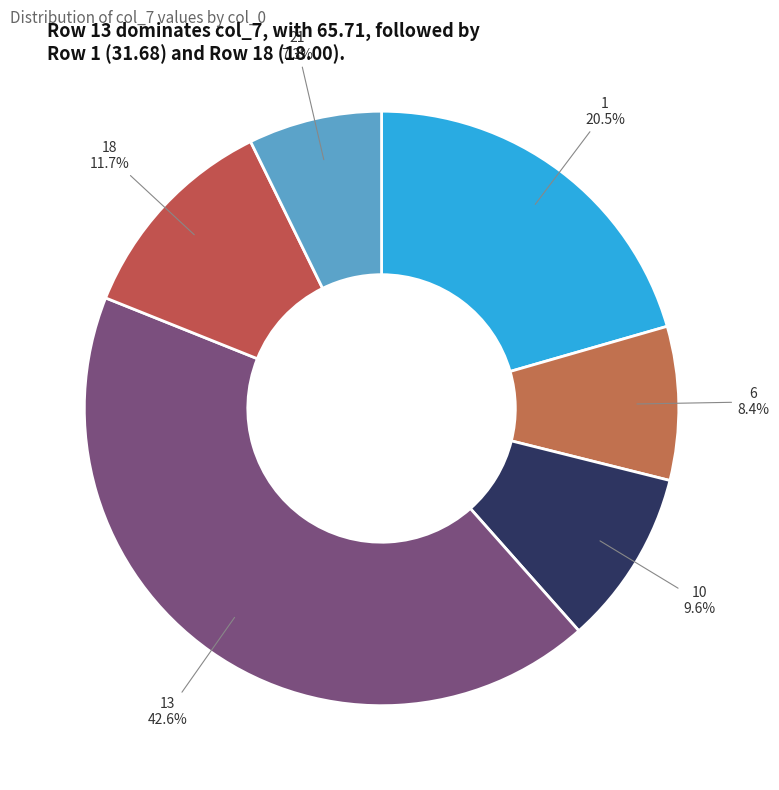

Which category has the biggest portion of the pie?

13